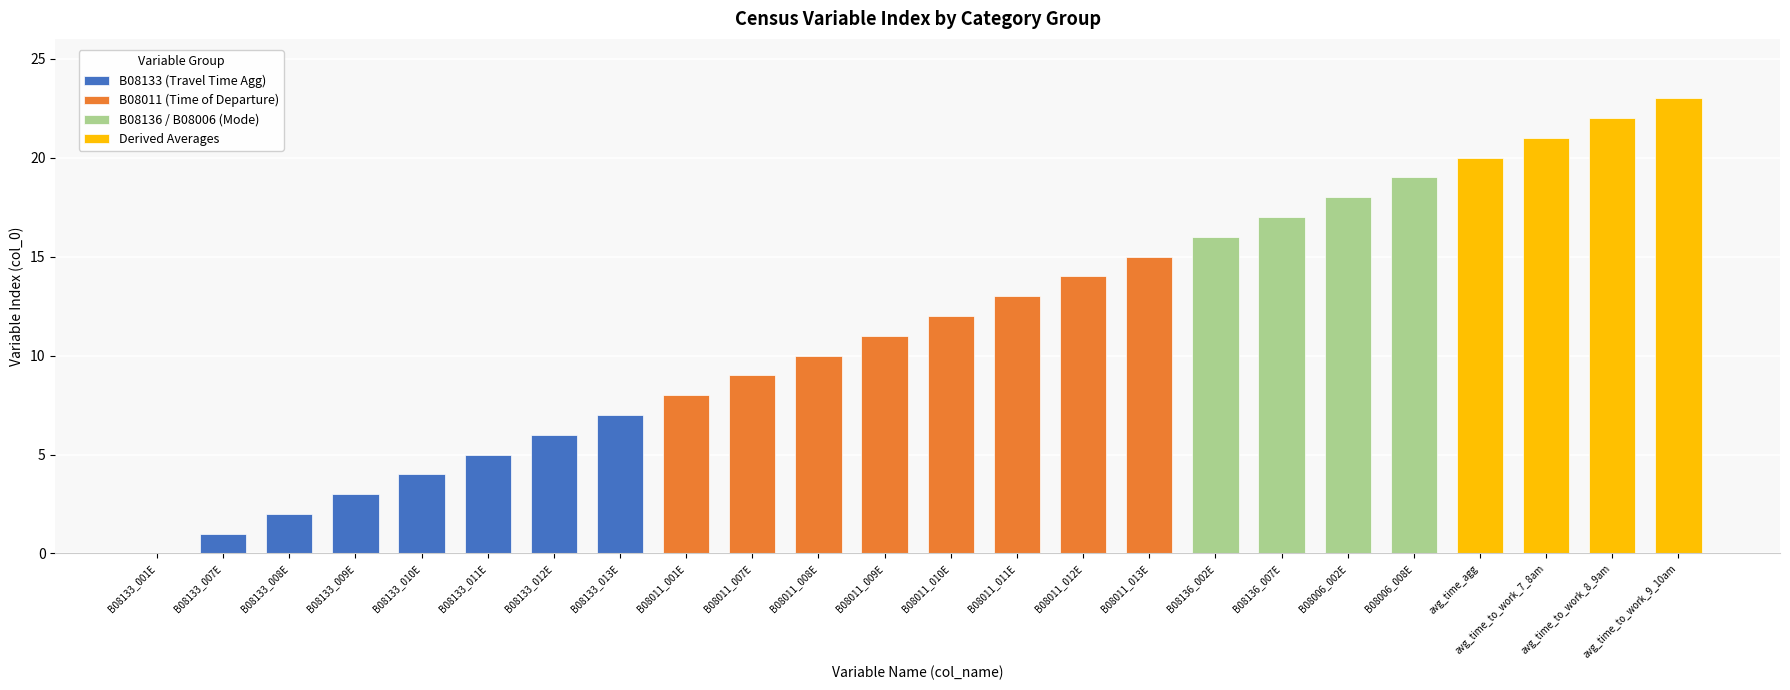

What is the label of the 22nd bar from the left?

avg_time_to_work_7_8am